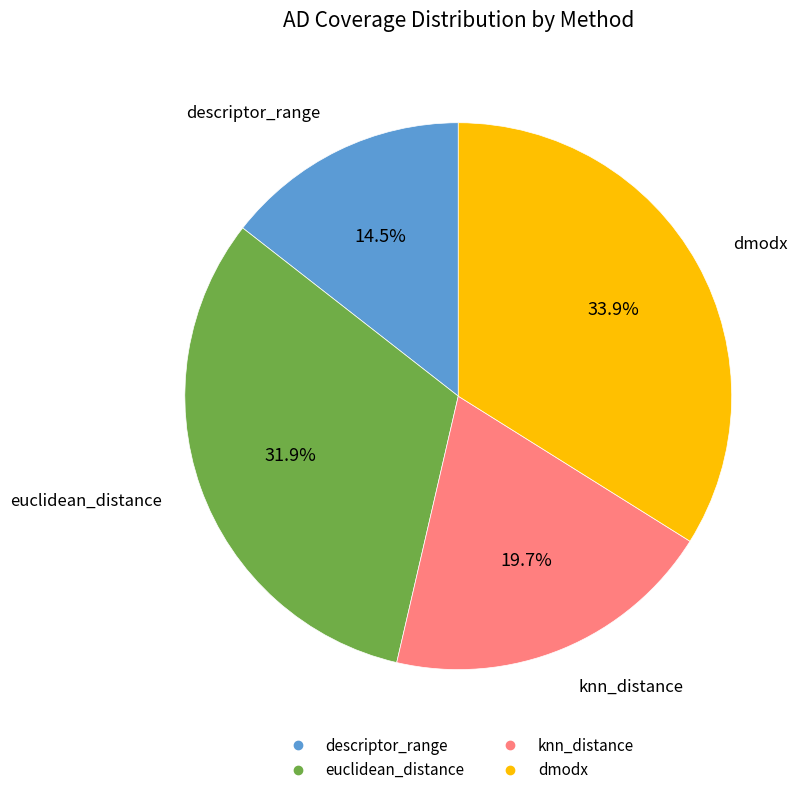

Which has a higher value, descriptor_range or euclidean_distance?

euclidean_distance